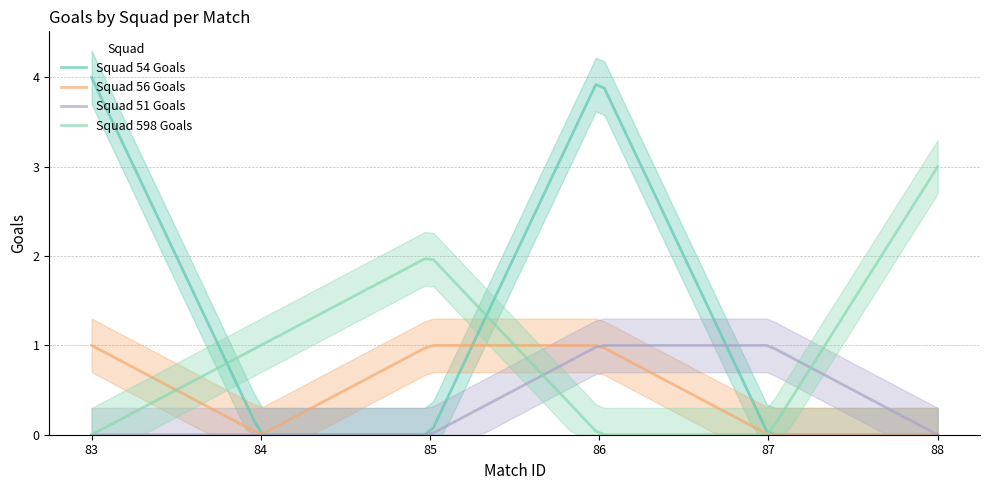

Which series has the largest range (max minus min)?

squad_54_goals